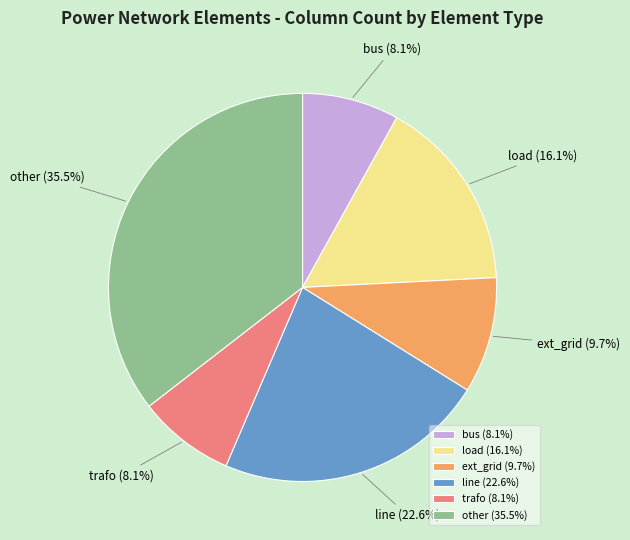

To the nearest percent, what portion does ext_grid represent?

10%